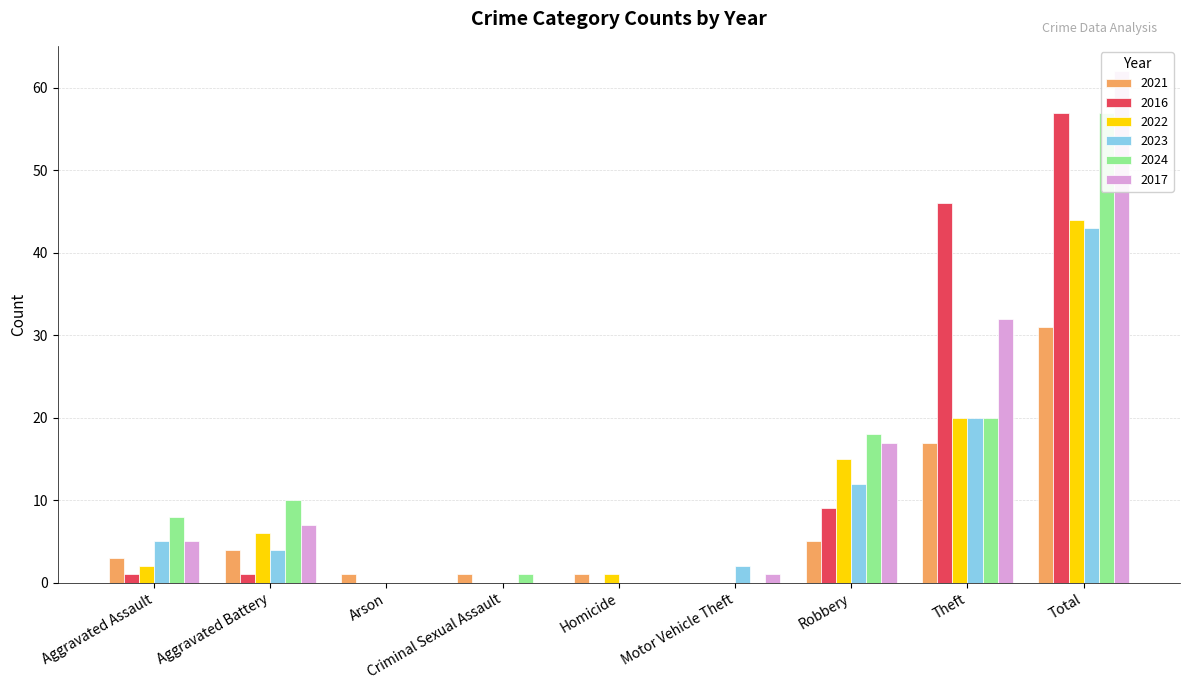

Rank the series at Arson from lowest to highest value.

2016, 2022, 2023, 2024, 2017, 2021